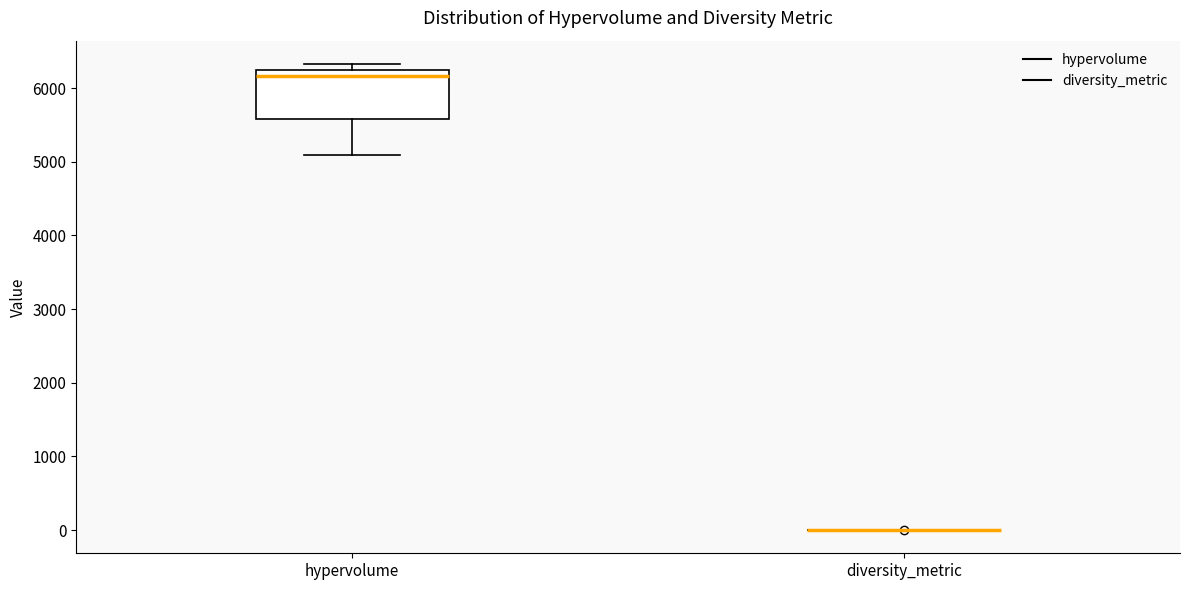

Which box is the tallest, from its lower edge to its upper edge?

hypervolume